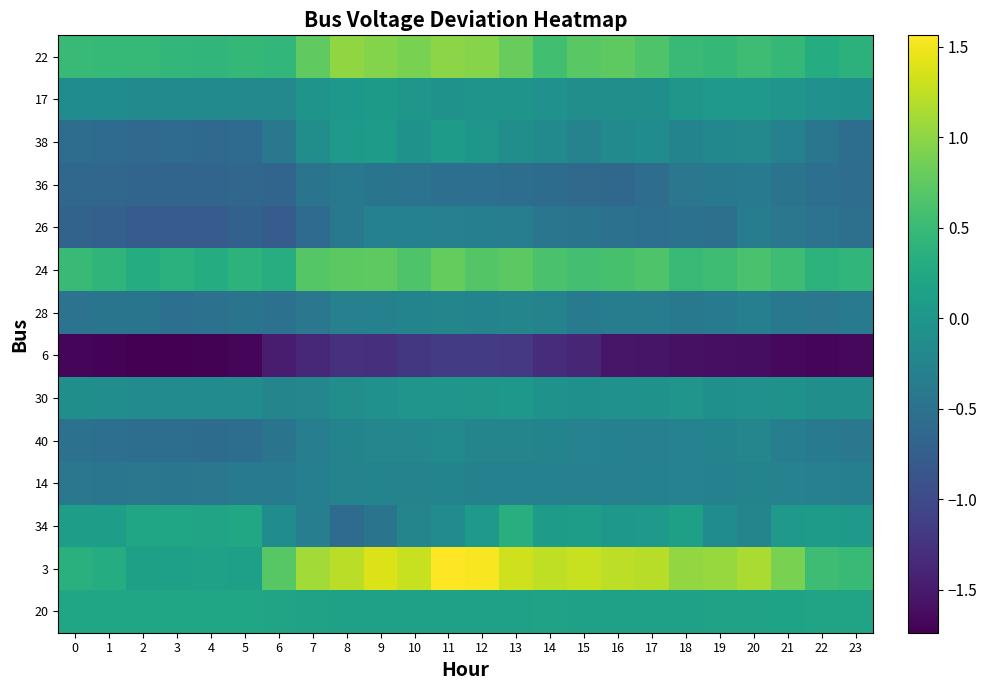

At 0, list the series in order from smallest to largest.

6, 26, 36, 38, 40, 28, 14, 17, 30, 34, 20, 3, 24, 22